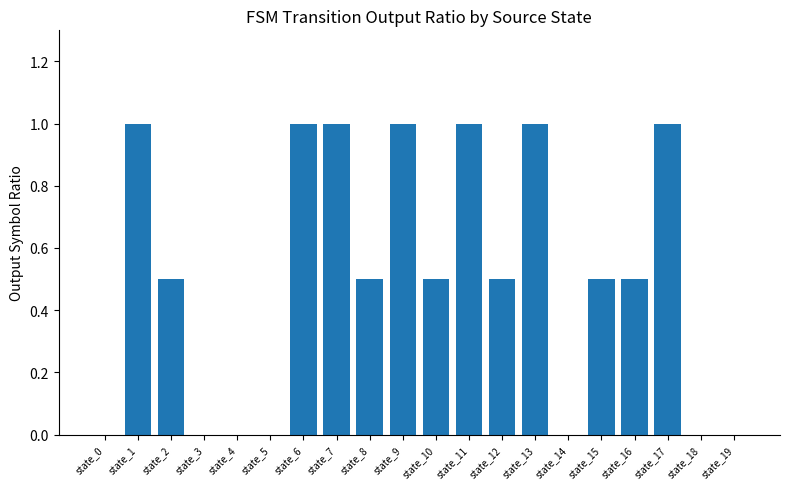

What is the greatest value displayed?

1.0